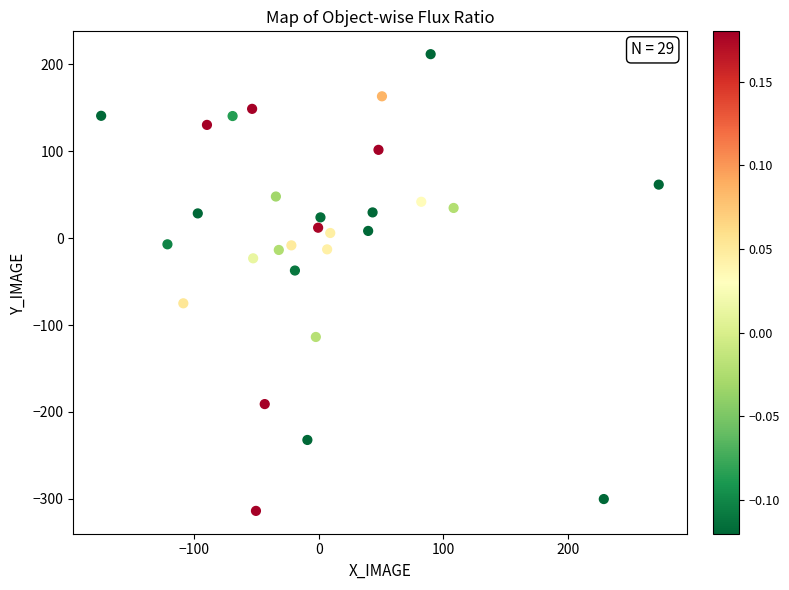

What is the range of X values (max minus min)?

448.2